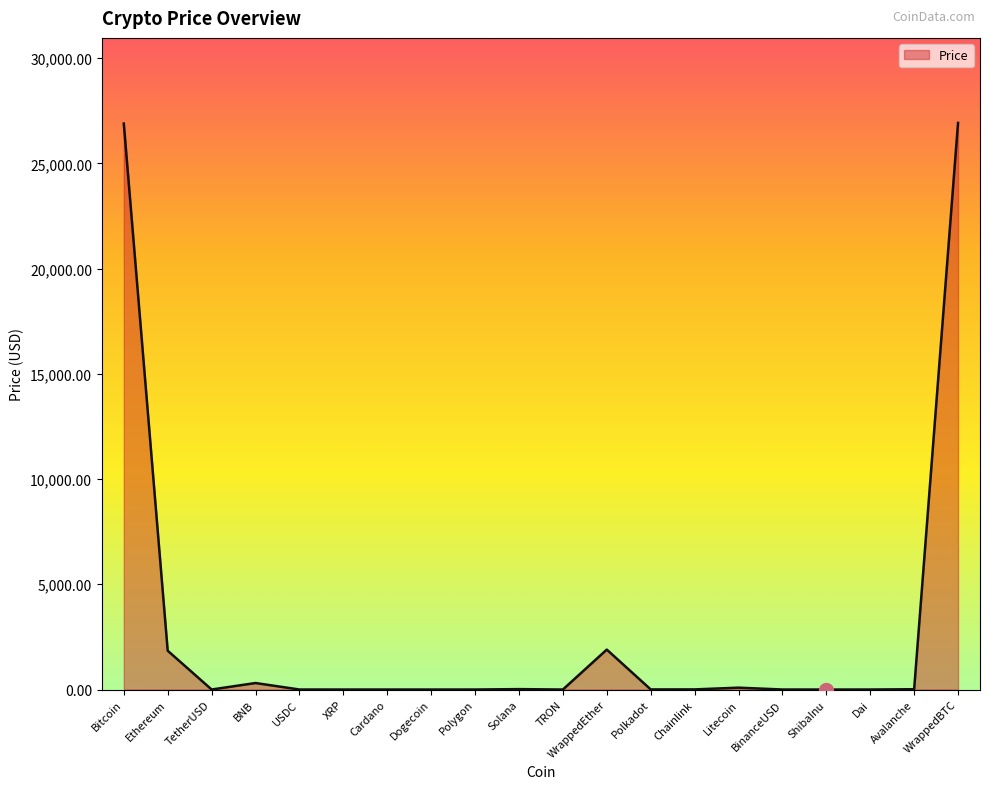

What is the maximum value shown in the chart?

26922.9